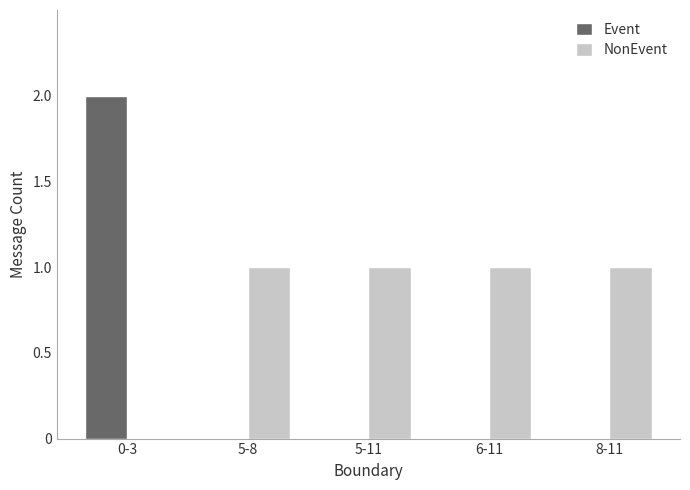

True or false: NonEvent has a value of 0 at 0-3.

True